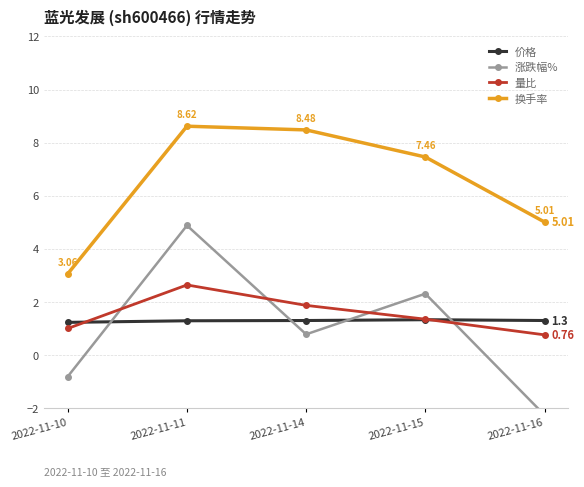

Reading left to right, extract all data points from this chart.

价格: 2022-11-10=1.2	2022-11-11=1.3	2022-11-14=1.3	2022-11-15=1.3	2022-11-16=1.3
涨跌幅%: 2022-11-10=-0.8	2022-11-11=4.9	2022-11-14=0.8	2022-11-15=2.3	2022-11-16=-2.3
量比: 2022-11-10=1.0	2022-11-11=2.6	2022-11-14=1.9	2022-11-15=1.4	2022-11-16=0.8
换手率: 2022-11-10=3.1	2022-11-11=8.6	2022-11-14=8.5	2022-11-15=7.5	2022-11-16=5.0